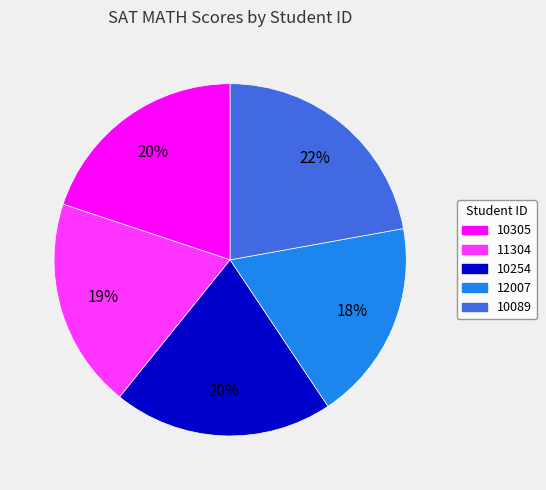

Combined, do 12007 and 10305 account for over 50%?

No